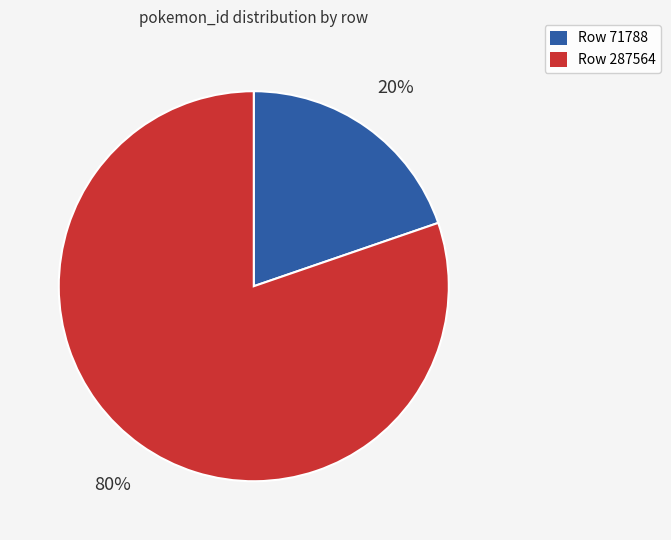

Combined, do Row 287564 and Row 71788 account for over 50%?

Yes